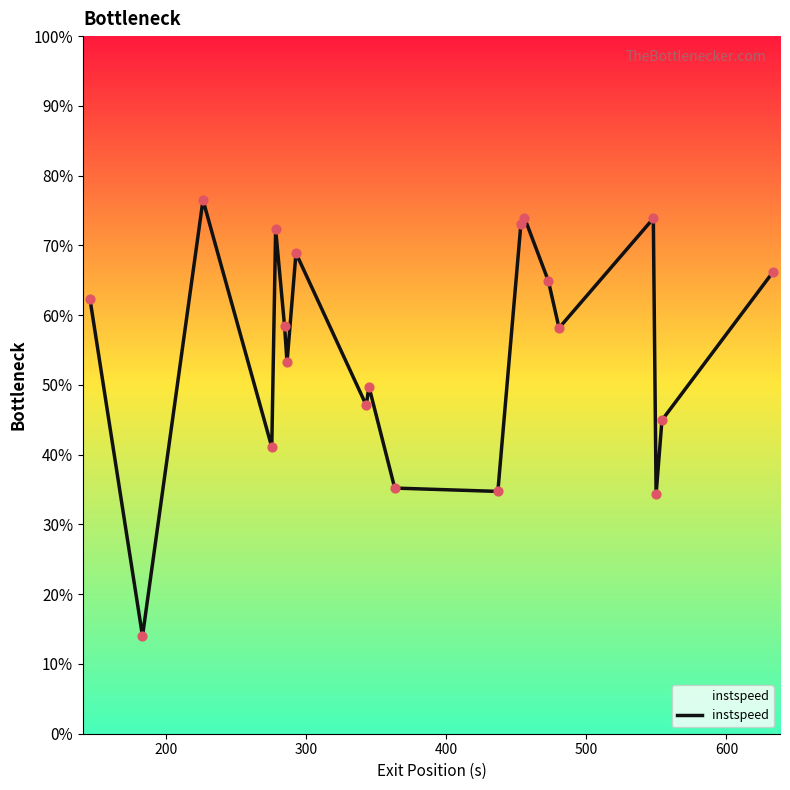

What is the maximum value shown in the chart?

76.5